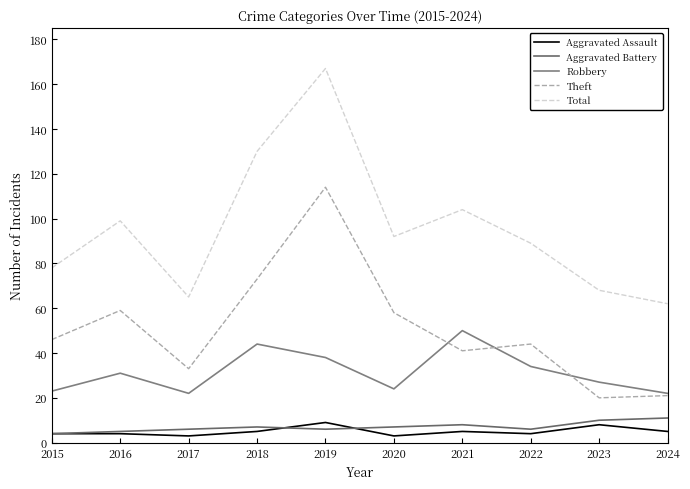

True or false: Aggravated Assault and Robbery intersect in this chart.

False